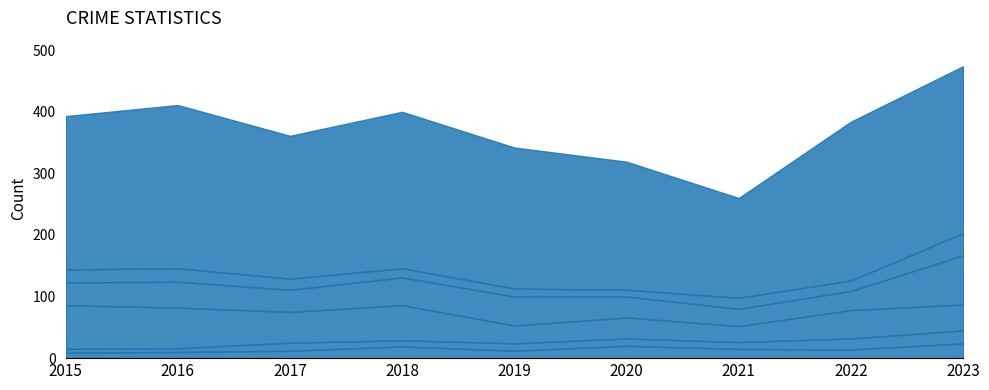

At which category does Robbery reach its first local valley?

2020